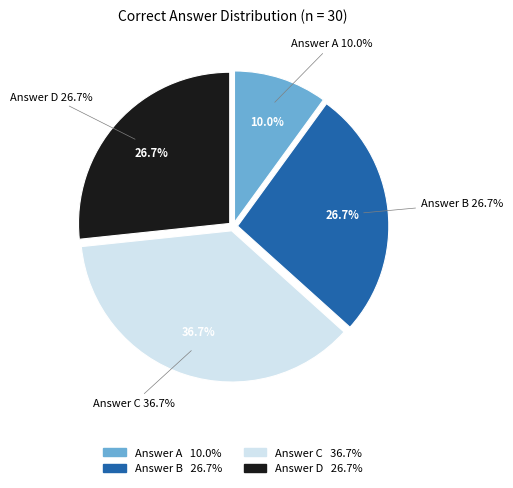

Combined, what portion of the pie is a and d?

36.7%